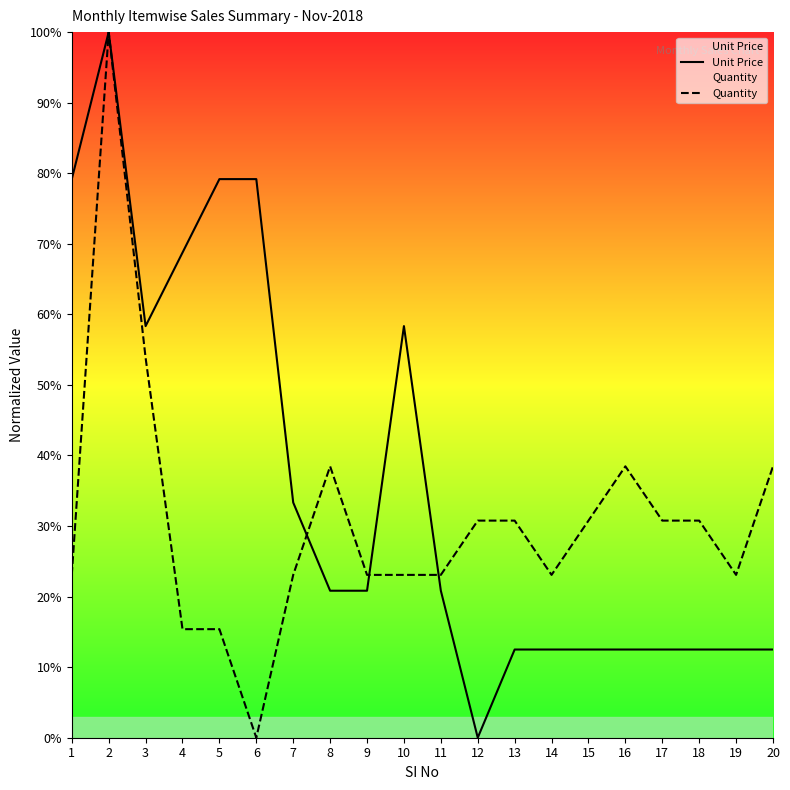

Rank the series at 13 from lowest to highest value.

Unit Price, Quantity